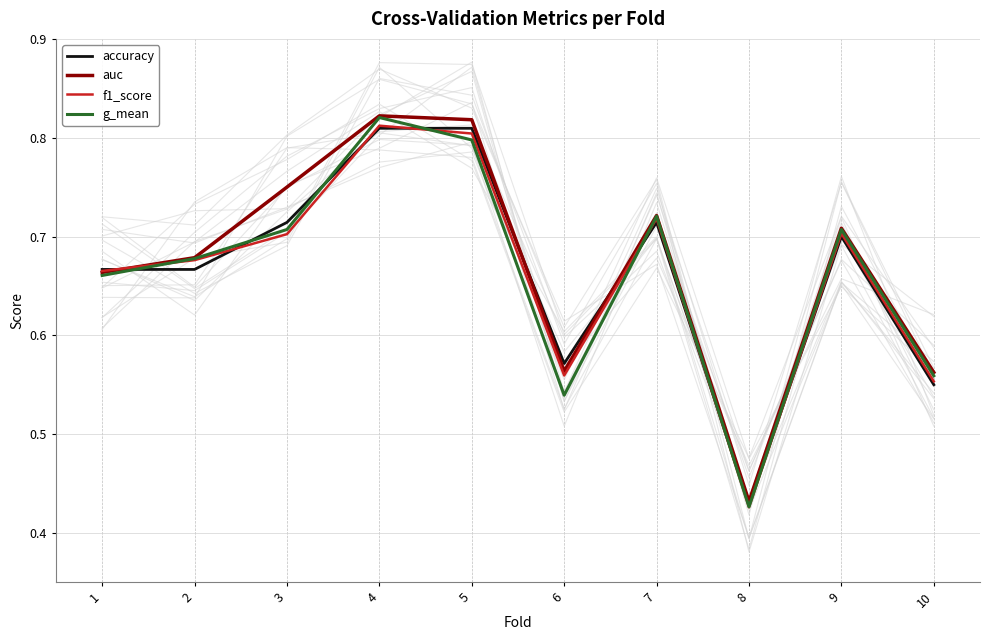

Reading right to left, extract all data points from this chart.

accuracy: 10=0.6	9=0.7	8=0.4	7=0.7	6=0.6	5=0.8	4=0.8	3=0.7	2=0.7	1=0.7
auc: 10=0.6	9=0.7	8=0.4	7=0.7	6=0.6	5=0.8	4=0.8	3=0.8	2=0.7	1=0.7
f1_score: 10=0.6	9=0.7	8=0.4	7=0.7	6=0.6	5=0.8	4=0.8	3=0.7	2=0.7	1=0.7
g_mean: 10=0.6	9=0.7	8=0.4	7=0.7	6=0.5	5=0.8	4=0.8	3=0.7	2=0.7	1=0.7